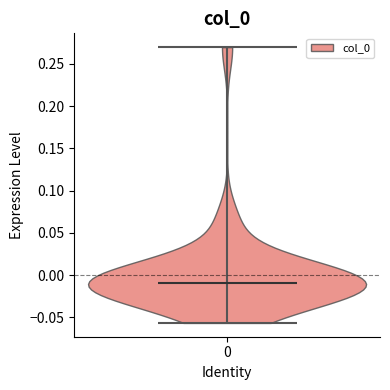

Where does the median line of the violin at x = 0 sit on the y-axis? The values are not printed on the chart, so give them approximately, as read against the axis.

-0.010